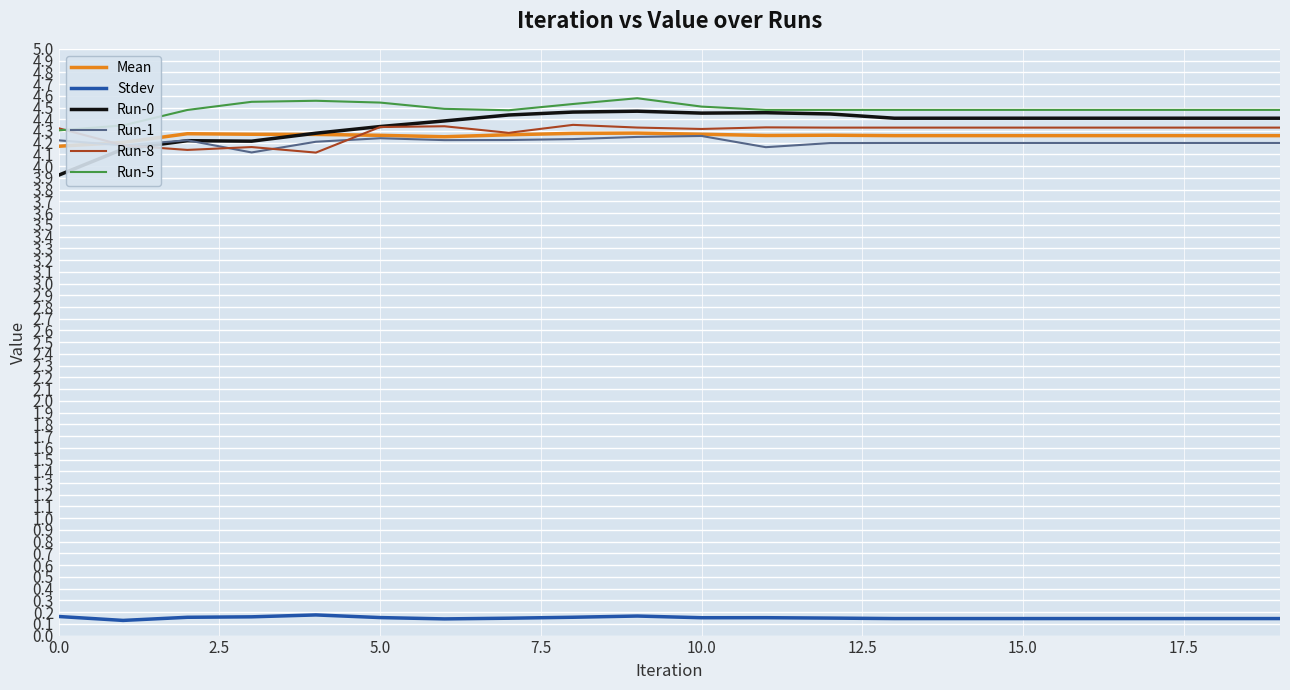

Which series has the widest spread of values?

Run-0